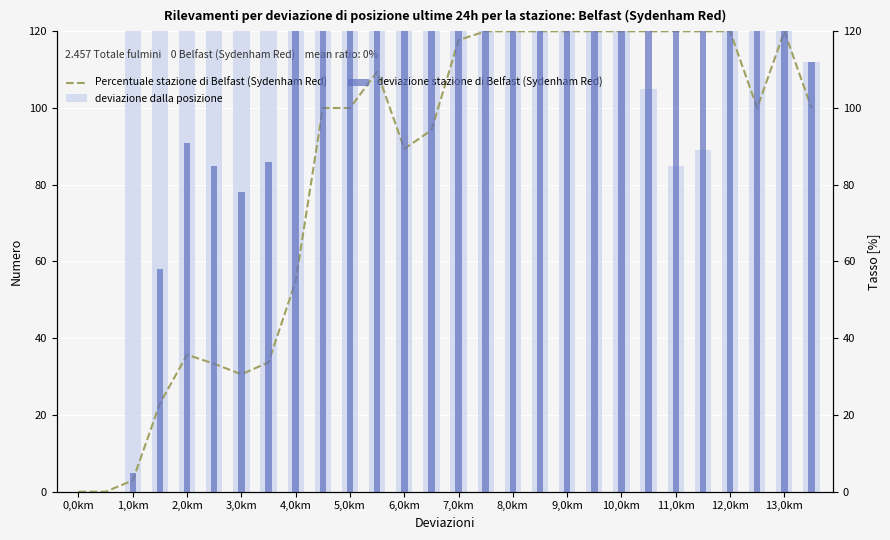

Reading left to right, extract all data points from this chart.

Percentuale stazione di Belfast (Sydenham Red): 0.0	0.0	2.9	23.0	35.7	33.3	30.6	33.7	54.9	100.0	100.0	109.4	89.4	94.2	117.7	120.0	120.0	120.0	120.0	120.0	120.0	120.0	120.0	120.0	120.0	100.0	120.0	100.0
deviazione dalla posizione: 0.0	0.0	170.0	252.0	255.0	255.0	255.0	255.0	255.0	255.0	255.0	233.0	254.0	241.0	209.0	189.0	184.0	167.0	152.0	147.0	129.0	105.0	85.0	89.0	126.0	255.0	126.0	112.0
deviazione stazione di Belfast (Sydenham Red): 0.0	0.0	5.0	58.0	91.0	85.0	78.0	86.0	140.0	255.0	255.0	255.0	227.0	227.0	246.0	254.0	255.0	255.0	255.0	255.0	255.0	255.0	255.0	255.0	255.0	255.0	255.0	112.0